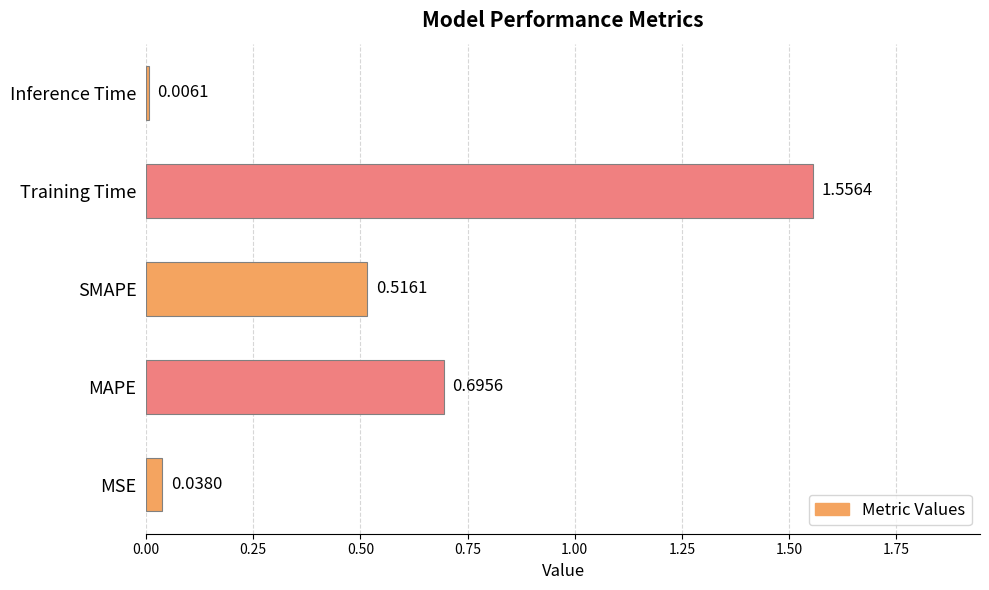

Which label corresponds to the smallest value in the chart?

Inference Time